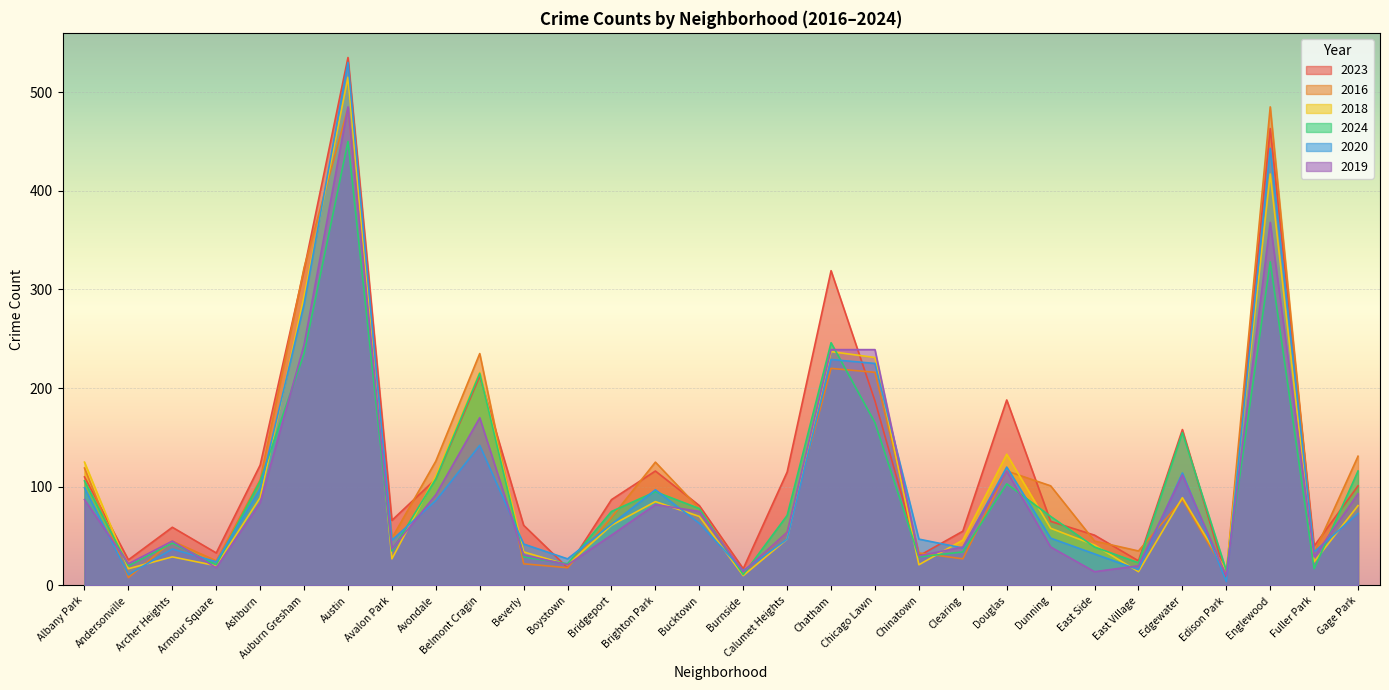

Rank the series by their maximum value, from highest to lowest.

2023, 2020, 2018, 2016, 2019, 2024